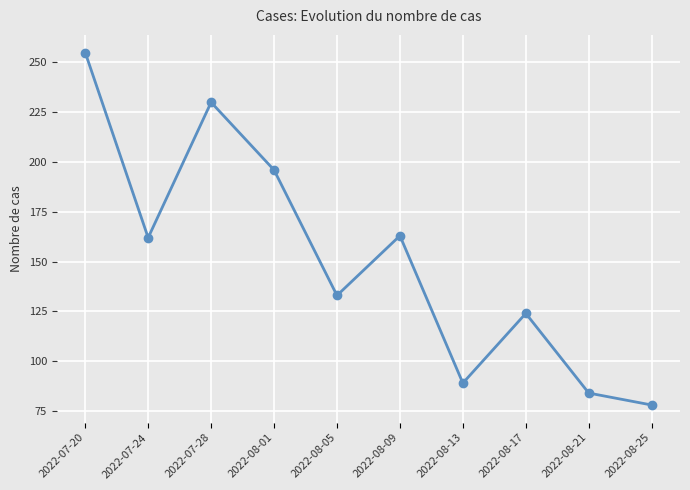

Which category has the highest value across all series?

2022-07-20